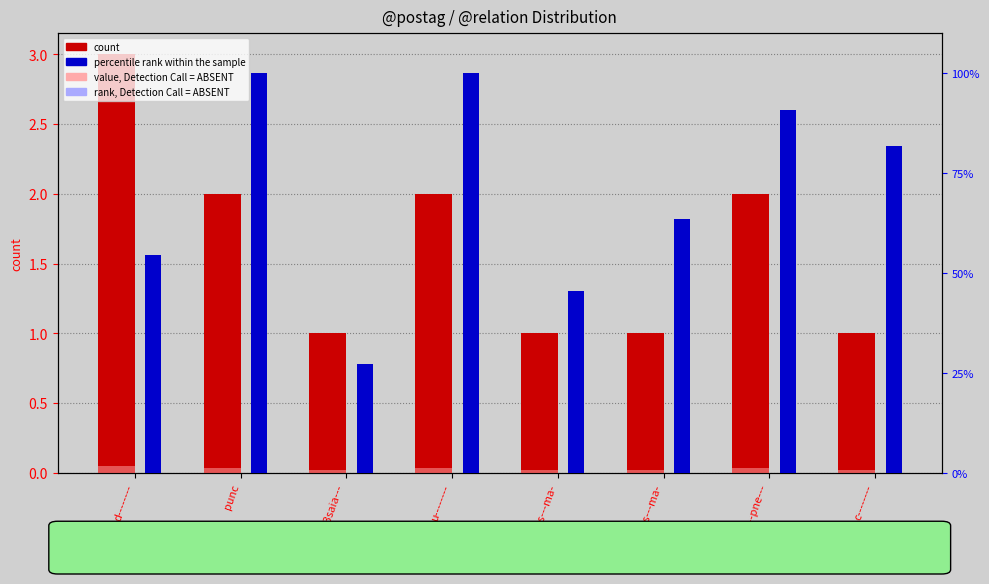

What is the average value of the rank, Detection Call = ABSENT series?

28.2